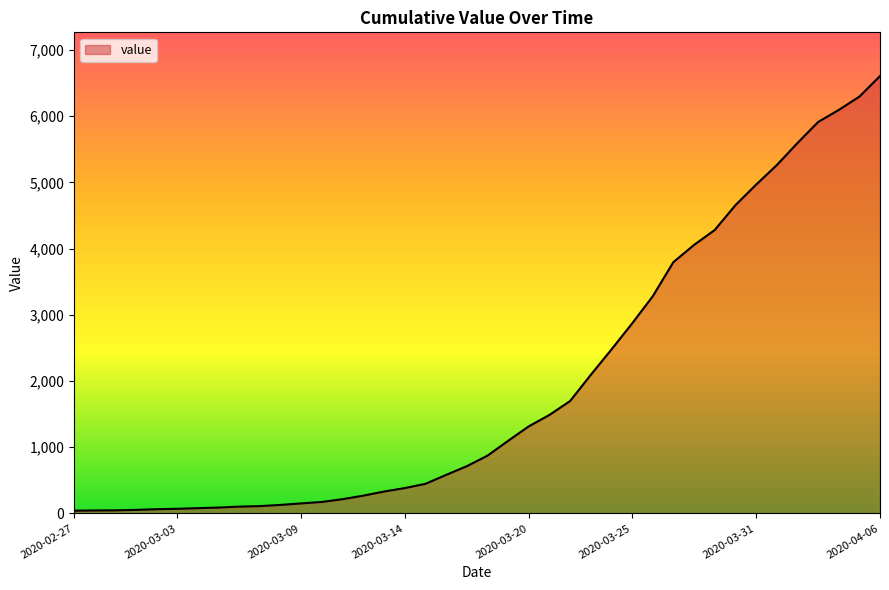

What is the difference between the maximum and minimum values?

6563